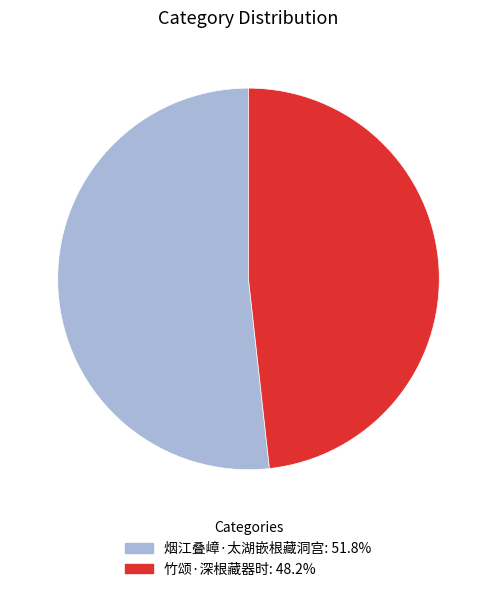

The 烟江叠嶂·太湖嵌根藏洞宫 slice represents 52% of the pie. True or false?

True